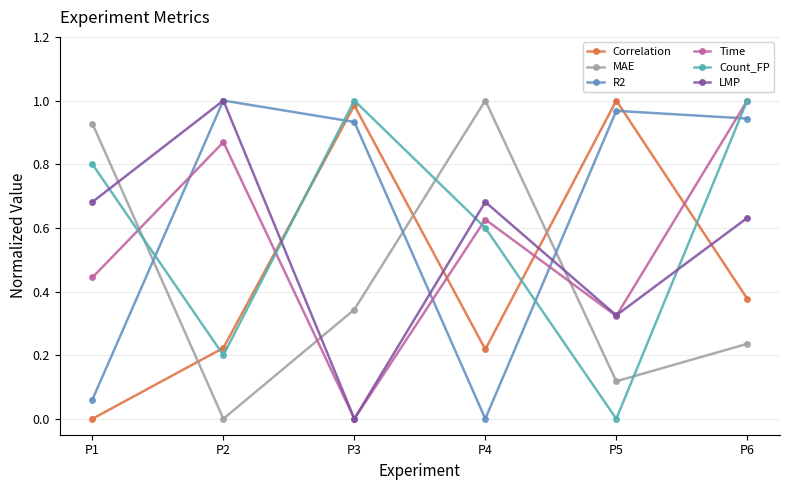

Which category has the highest value in the Count_FP series?

P3